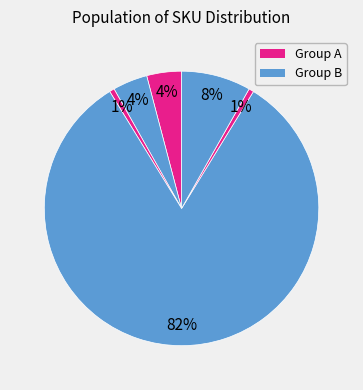

How many slices are in this pie chart?

6